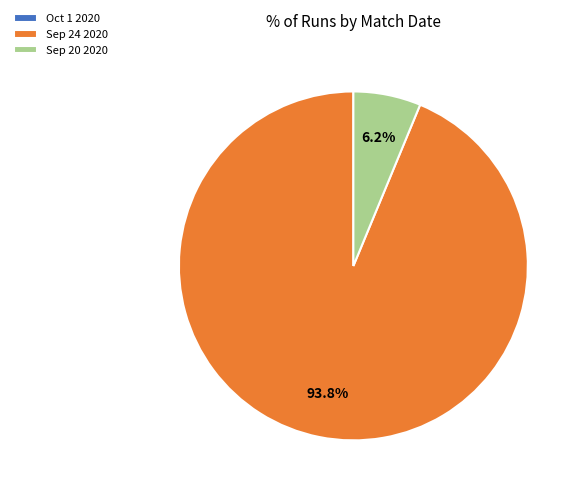

What is the largest slice in the pie chart?

Sep 24 2020